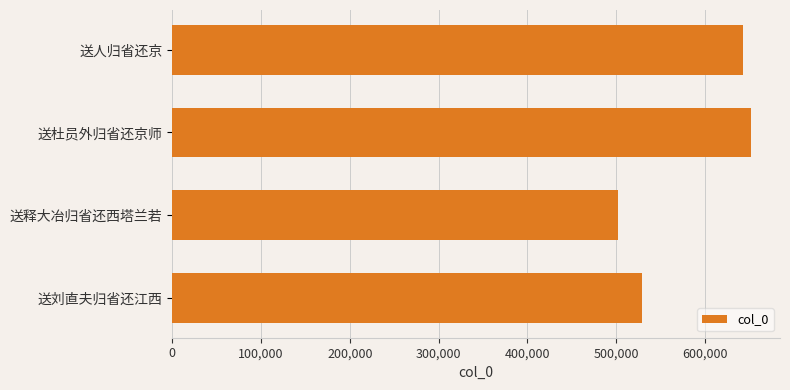

List the labels in order of value, smallest first.

送释大冶归省还西塔兰若, 送刘直夫归省还江西, 送人归省还京, 送杜员外归省还京师